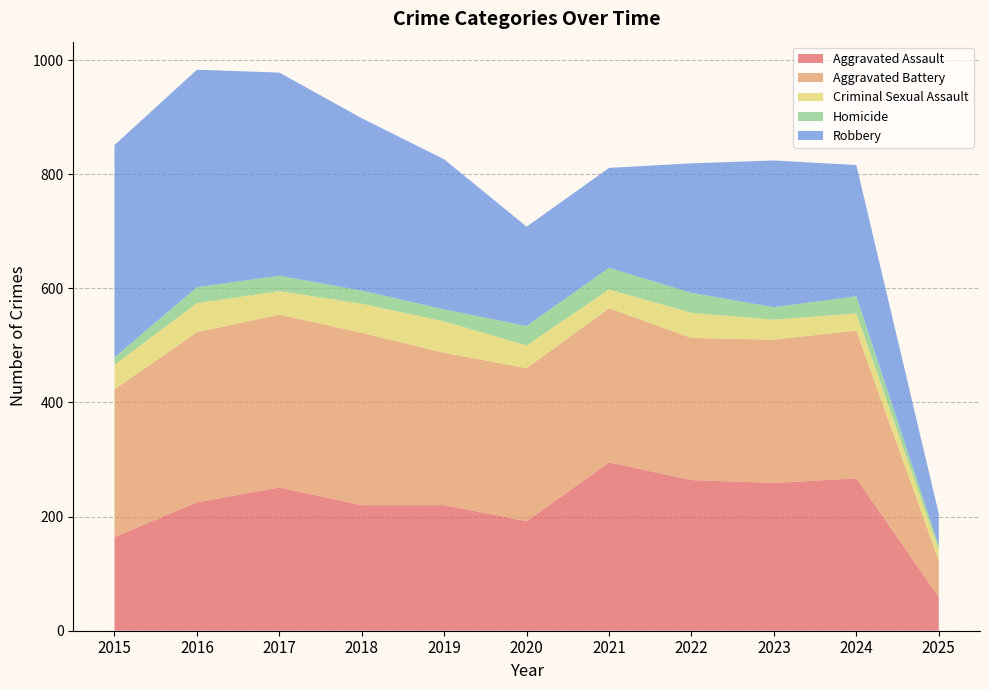

Reading left to right, what are all the values shown in this chart?

Aggravated Assault: 2015=164	2016=225	2017=251	2018=220	2019=220	2020=192	2021=295	2022=264	2023=259	2024=267	2025=59
Aggravated Battery: 2015=259	2016=298	2017=303	2018=302	2019=267	2020=268	2021=270	2022=249	2023=251	2024=259	2025=64
Criminal Sexual Assault: 2015=43	2016=51	2017=41	2018=51	2019=55	2020=40	2021=33	2022=44	2023=35	2024=30	2025=19
Homicide: 2015=13	2016=28	2017=27	2018=23	2019=21	2020=34	2021=38	2022=35	2023=22	2024=30	2025=7
Robbery: 2015=372	2016=381	2017=356	2018=302	2019=263	2020=174	2021=175	2022=227	2023=257	2024=230	2025=56